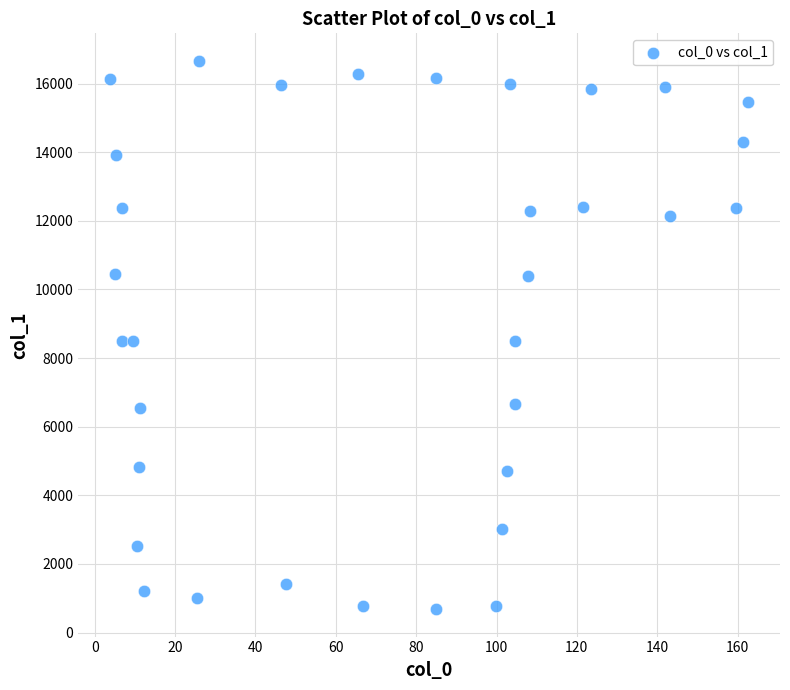

What is the range of Y values (max minus min)?

15982.5